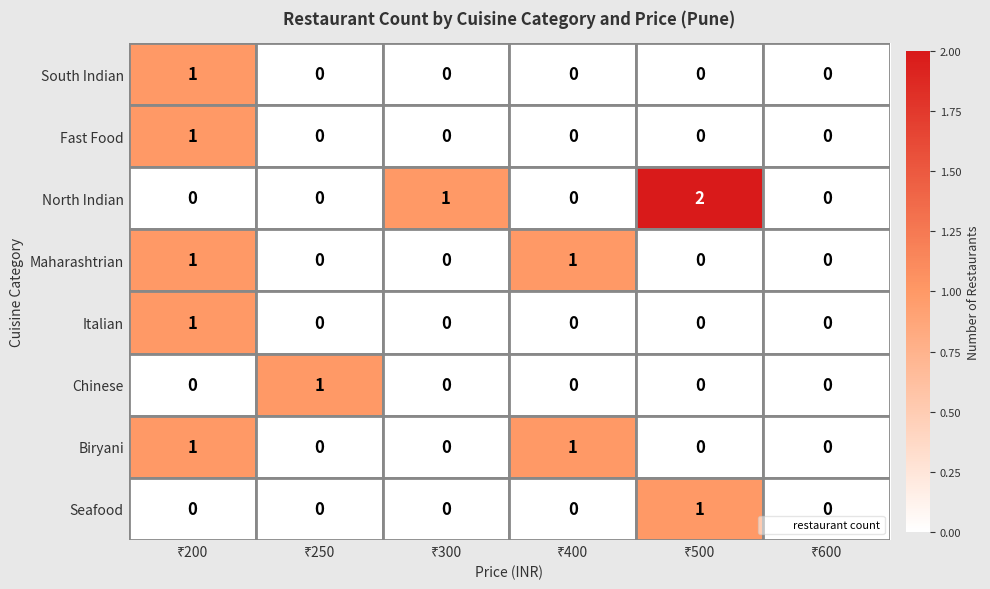

Which series has the largest total across all categories?

North Indian